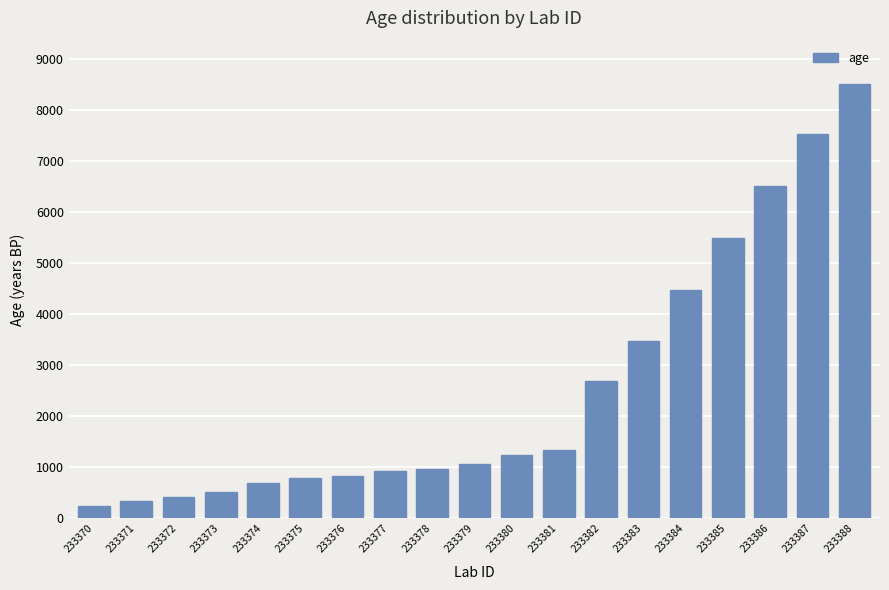

Where is the data nearest to the value 4371?

233384